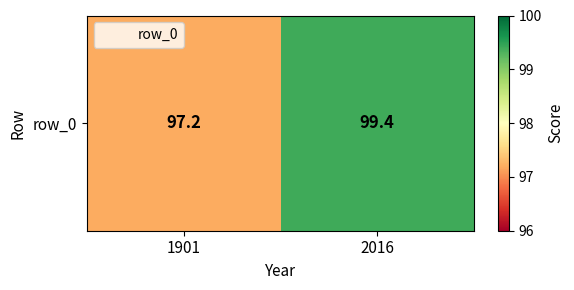

Is it true that the value at 2016 is 36.3?

False